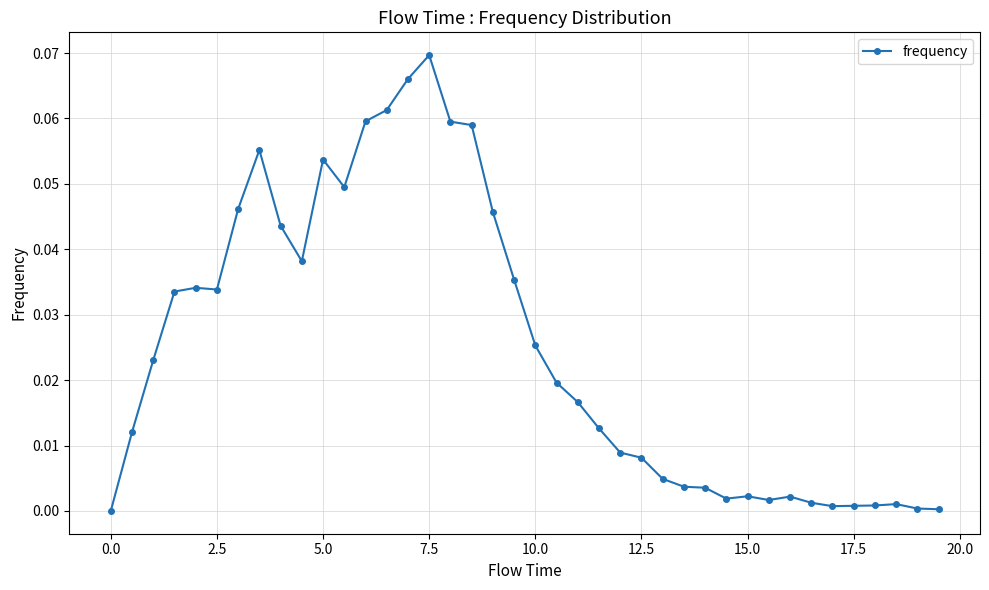

What is the sum of all values?

1.0